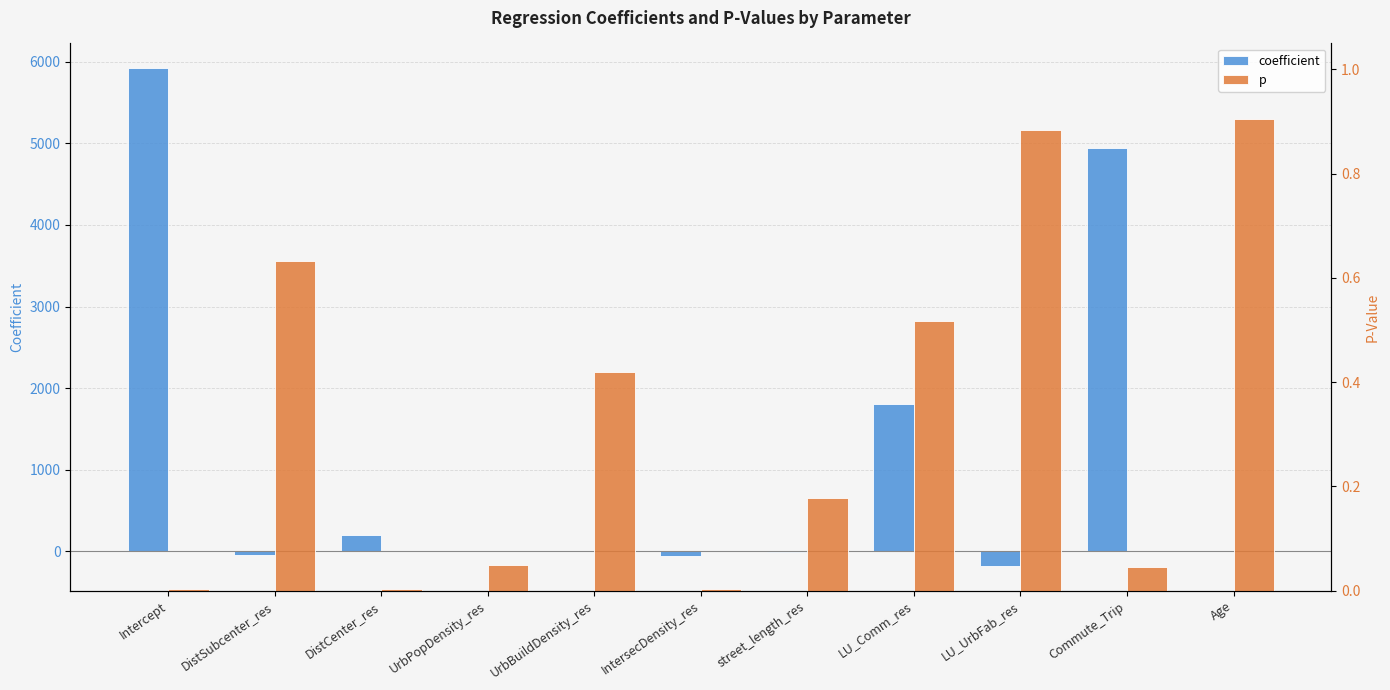

How many bars are there in each group?

2